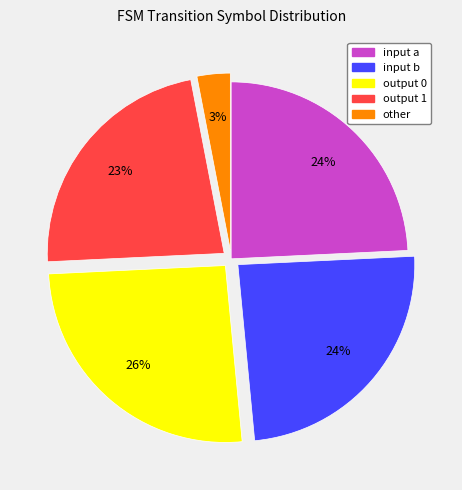

True or false: output 0 accounts for 35% of the total.

False